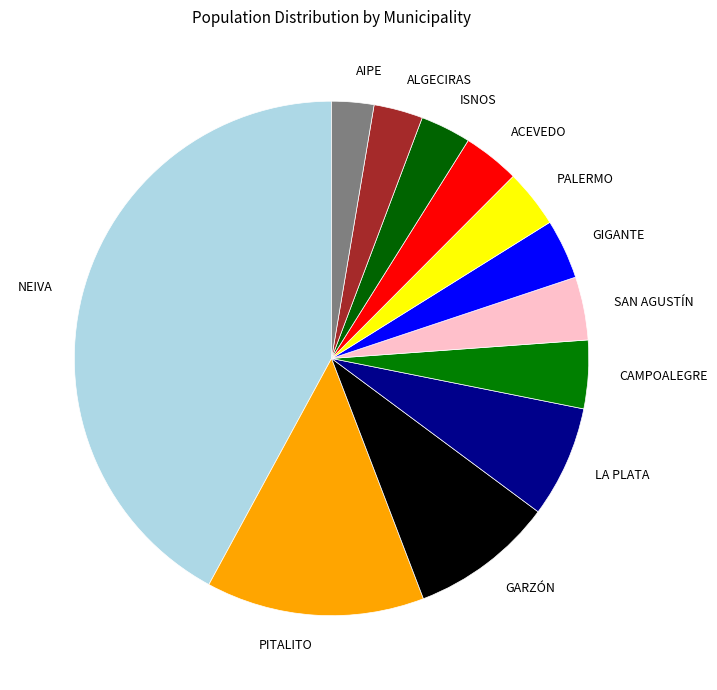

Which has a higher value, PITALITO or GIGANTE?

PITALITO